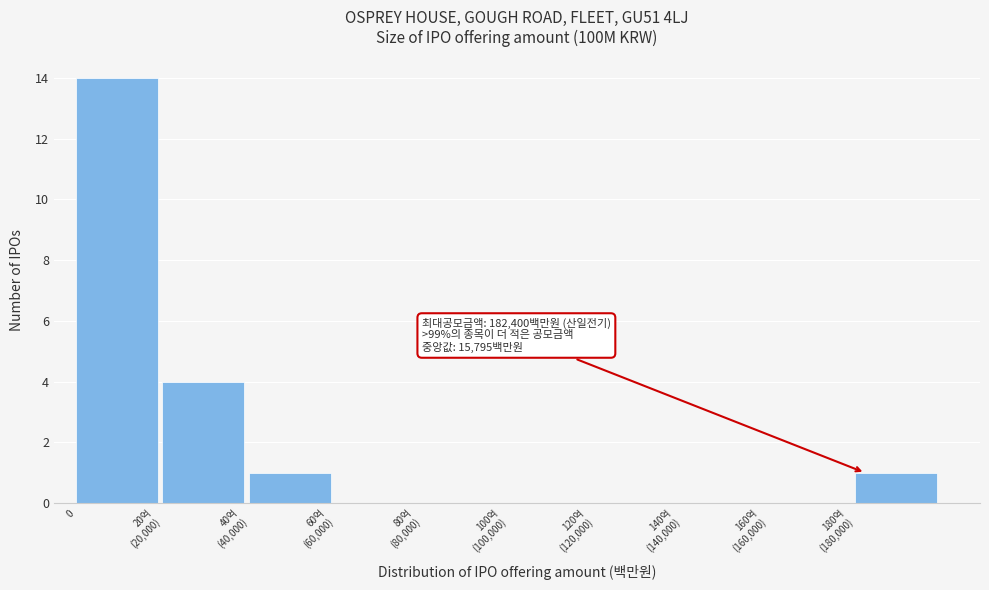

What is the maximum value shown in the chart?

14